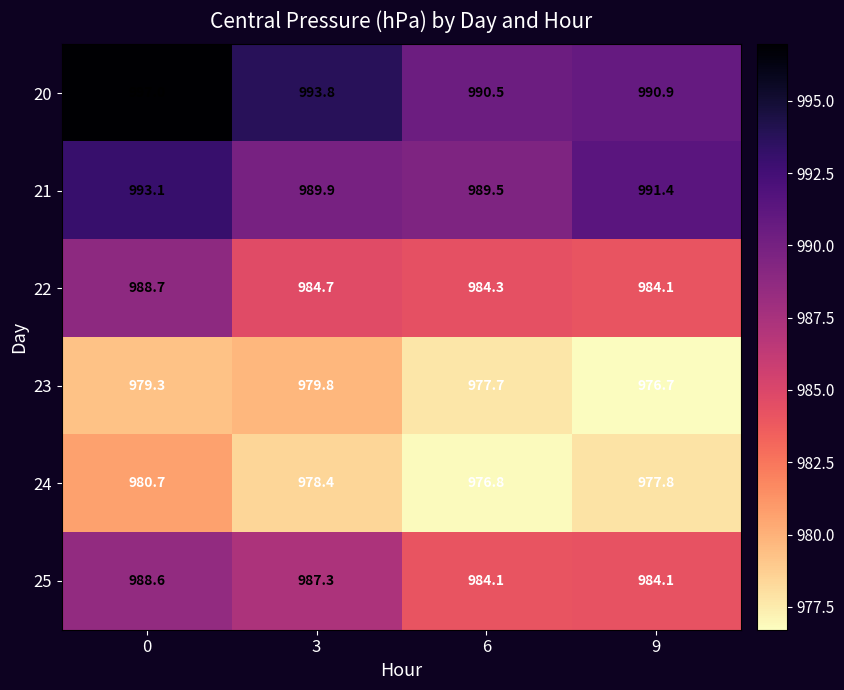

What is the difference between the maximum and minimum values in the 20 series?

6.5